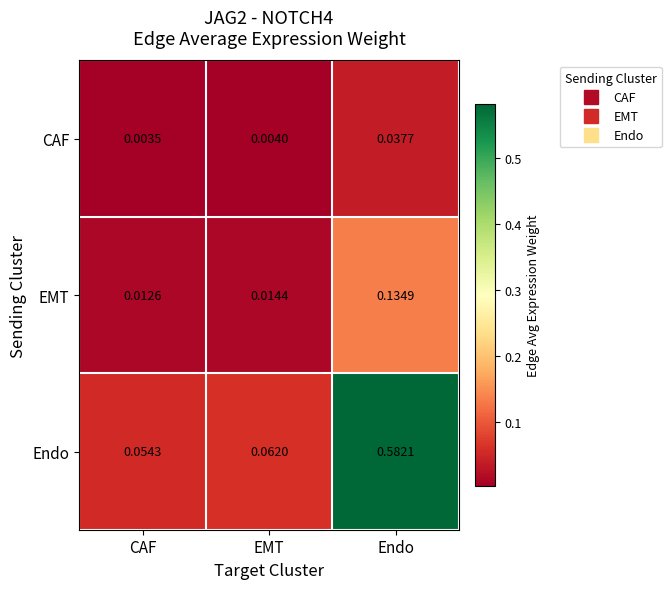

At which category is the sum across all series the highest?

Endo